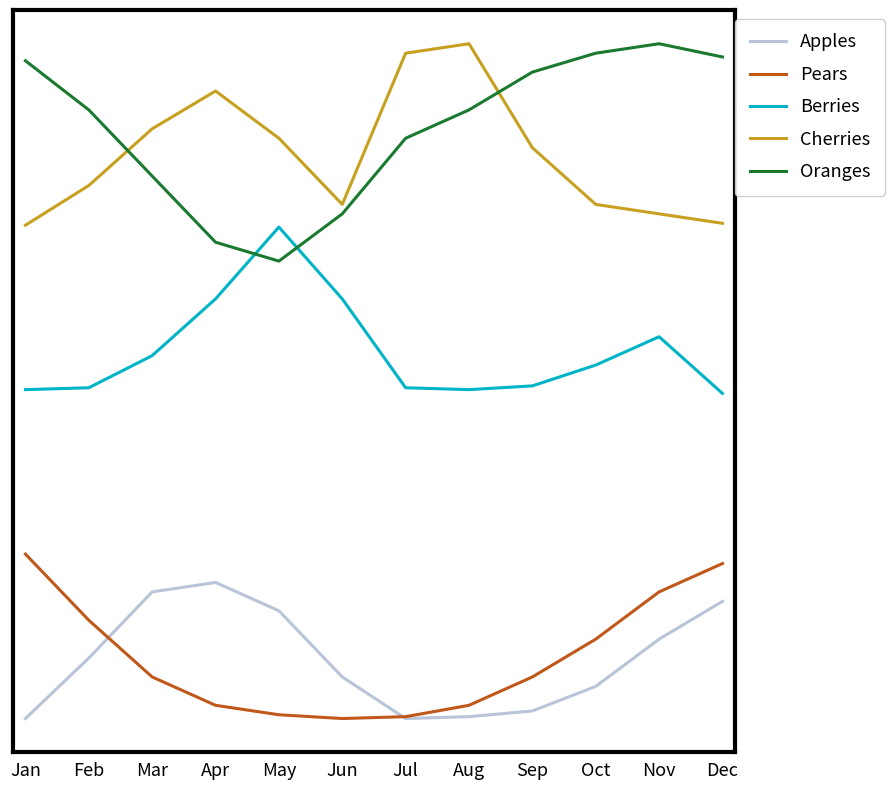

Does the chart display data point markers on the line(s)?

No